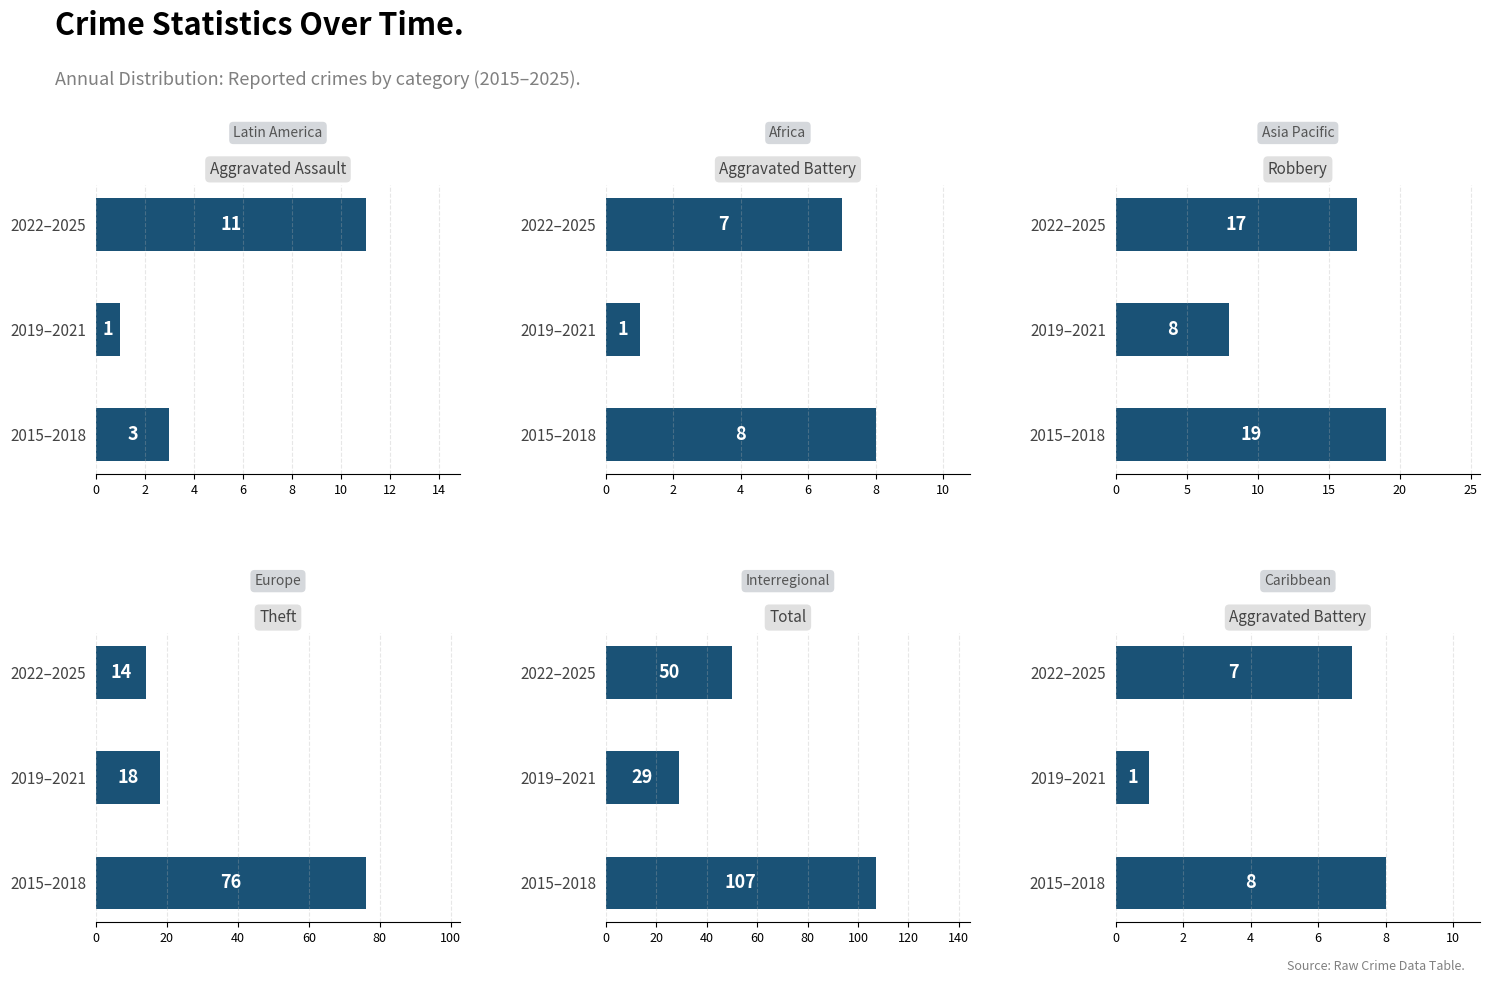

Are the bars horizontal?

Yes